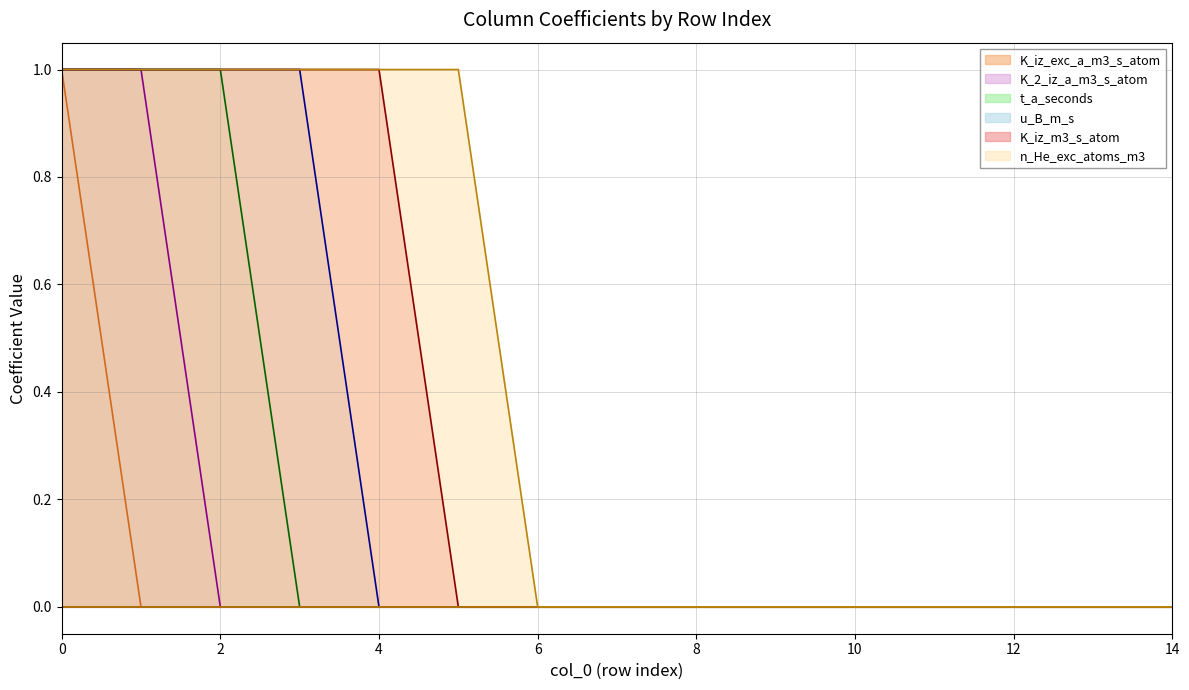

What is the maximum value shown in the chart?

1